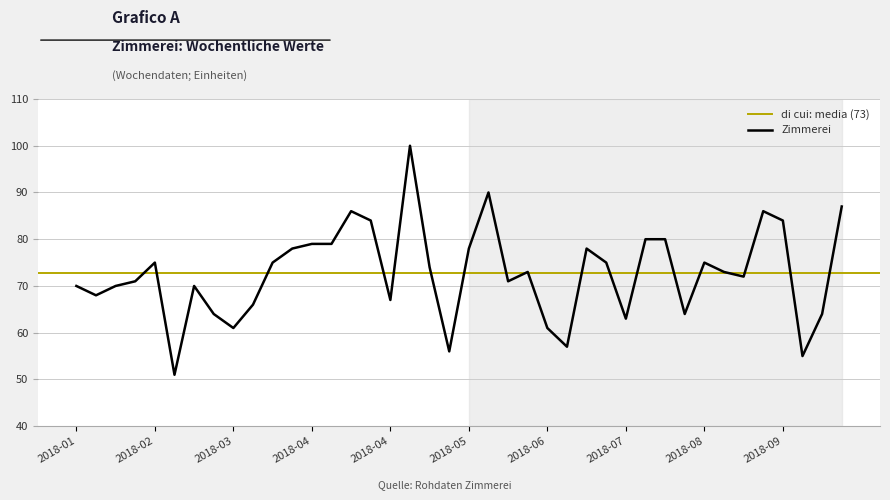

What is the greatest value displayed?

100